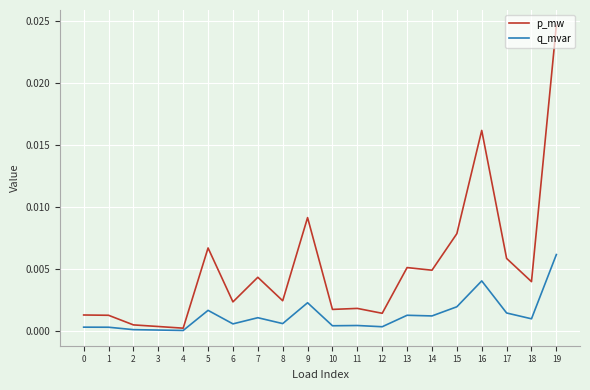

The q_mvar series shows 0.0 at 2. True or false?

True